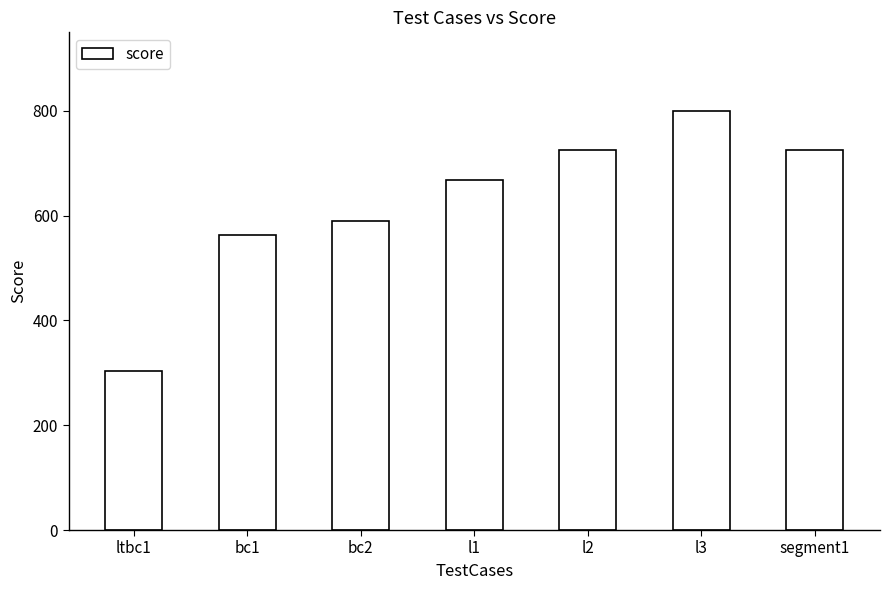

What value does the data have at ltbc1, to the nearest 10?

300